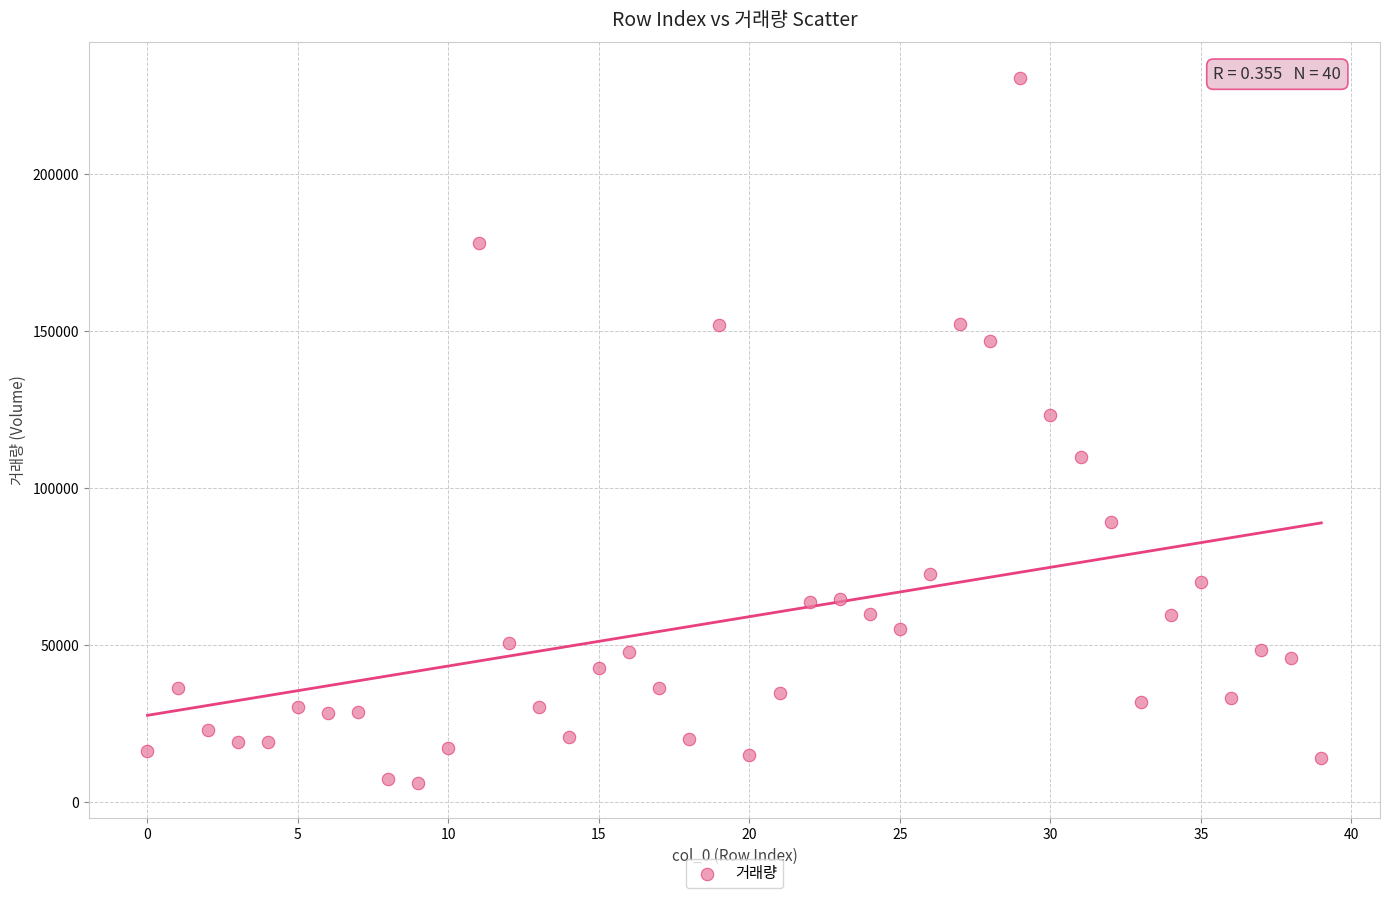

What Y value in the scatter plot is closest to 118489?

123281